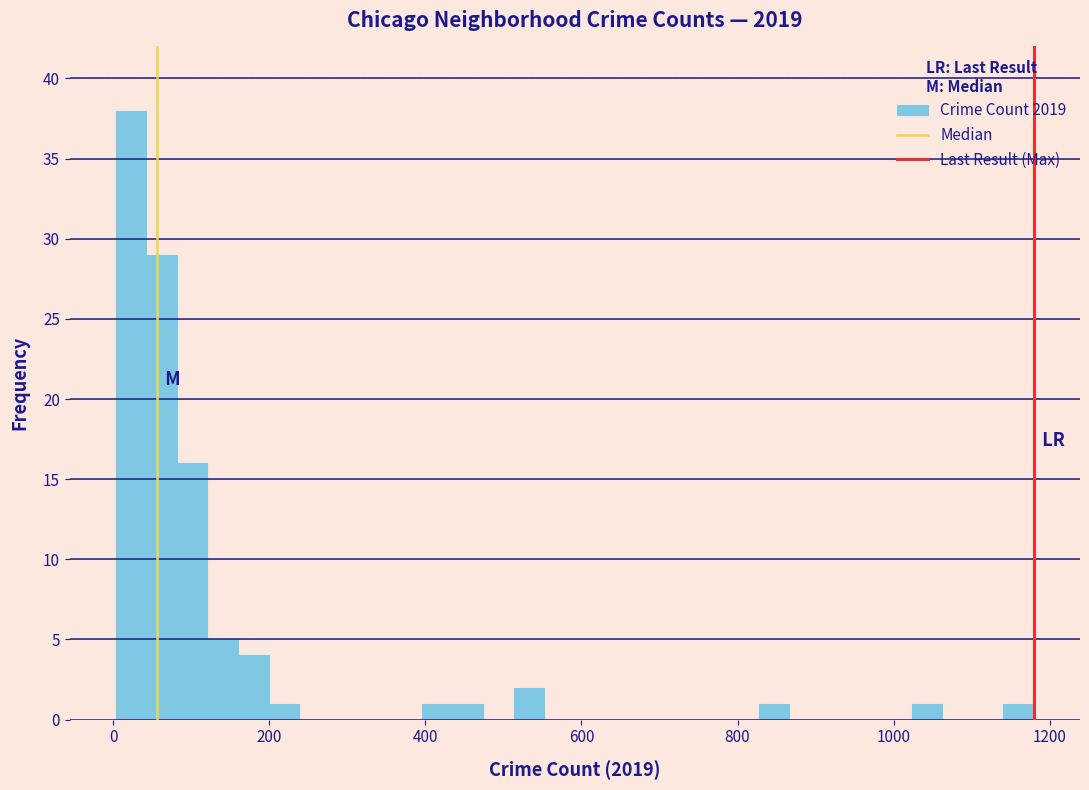

Read against the x-axis, roughly where is the centre of the tallest bar?

20